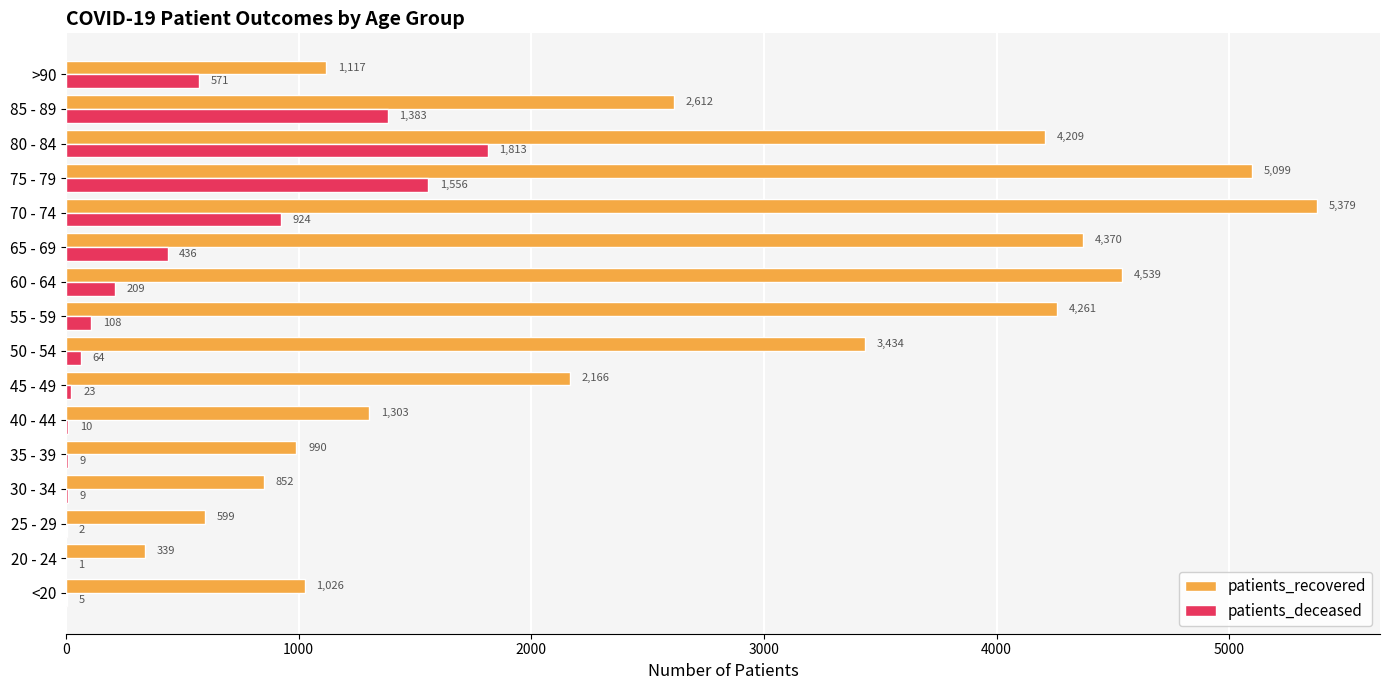

What is the maximum value for patients_recovered?

5379